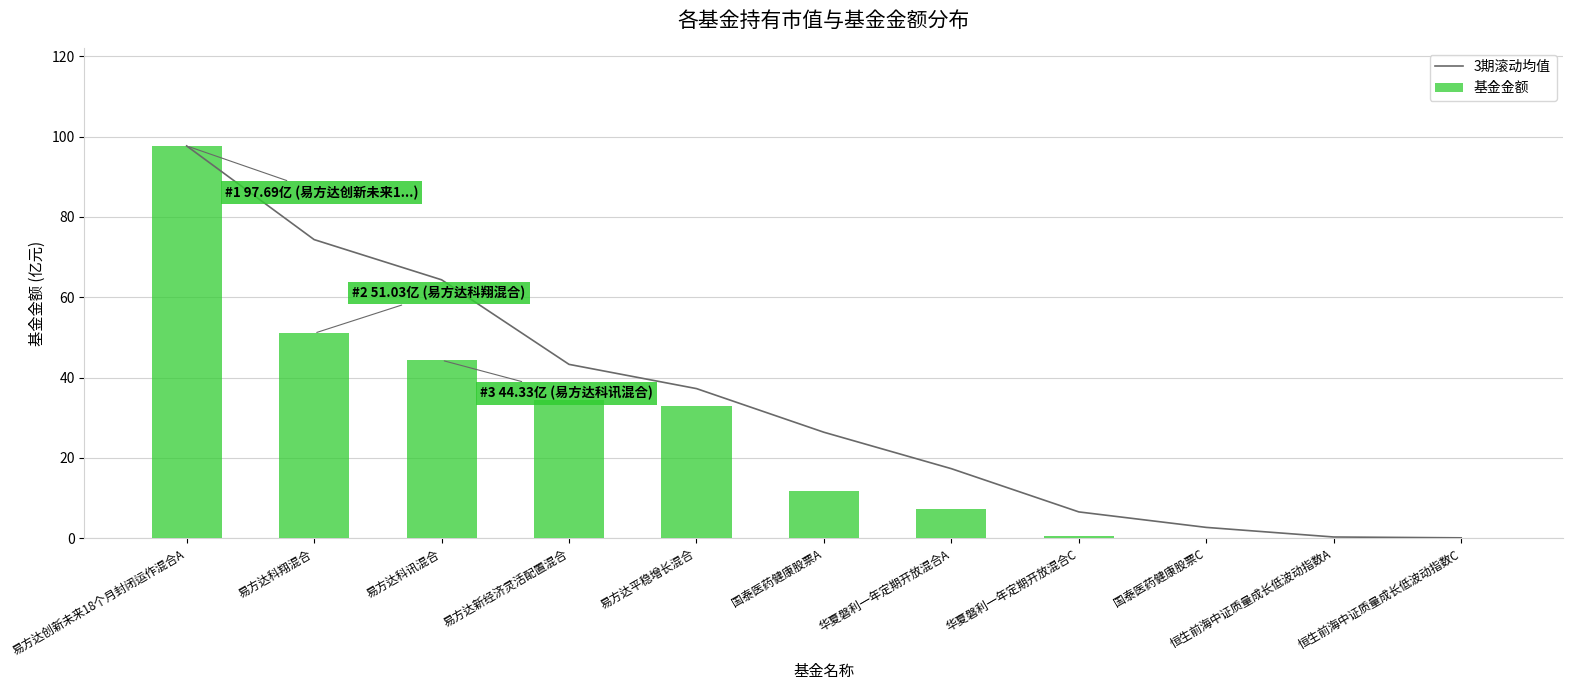

List the series in order of their peak value, highest first.

3期滚动均值, 基金金额